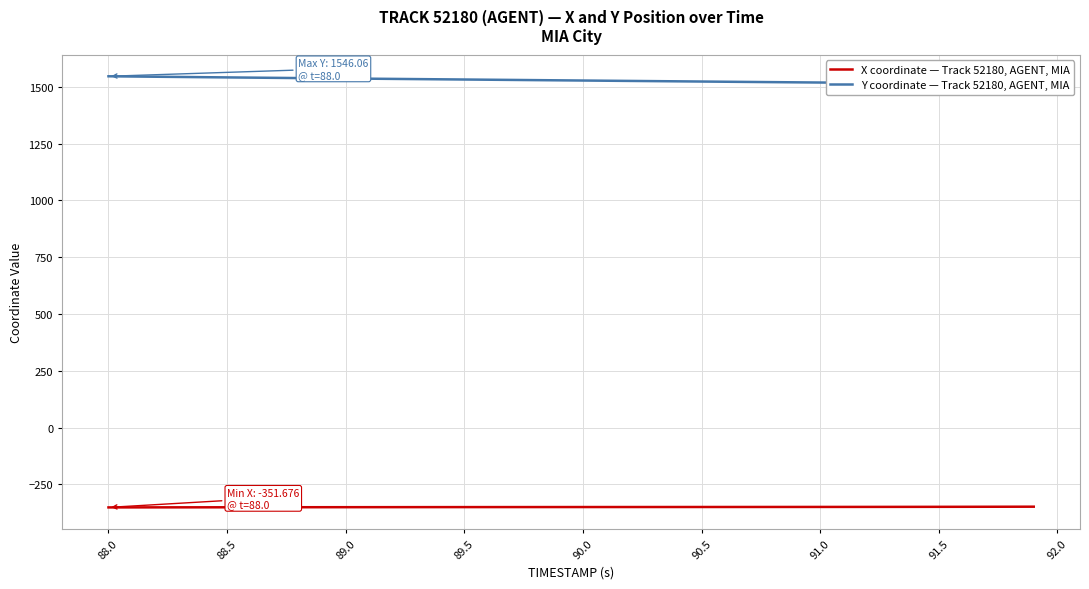

What are all the series names shown in the legend?

X coordinate — Track 52180, AGENT, MIA, Y coordinate — Track 52180, AGENT, MIA